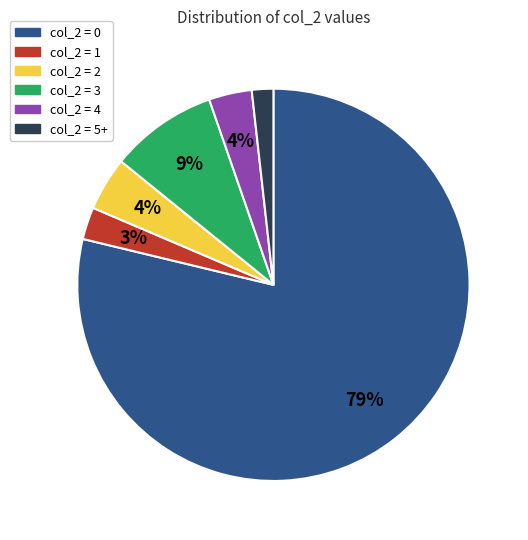

Is there any slice that represents more than half of the pie?

Yes